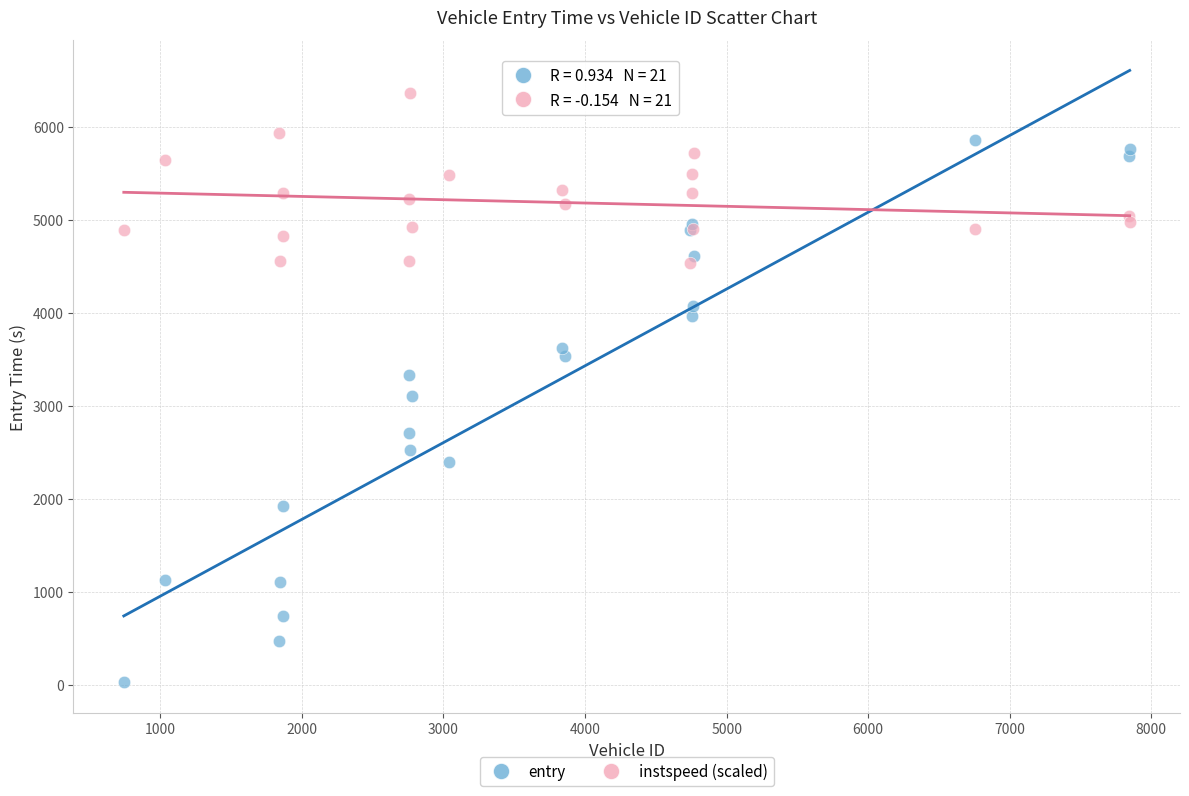

What are all the series names shown in the legend?

entry, instspeed (scaled)